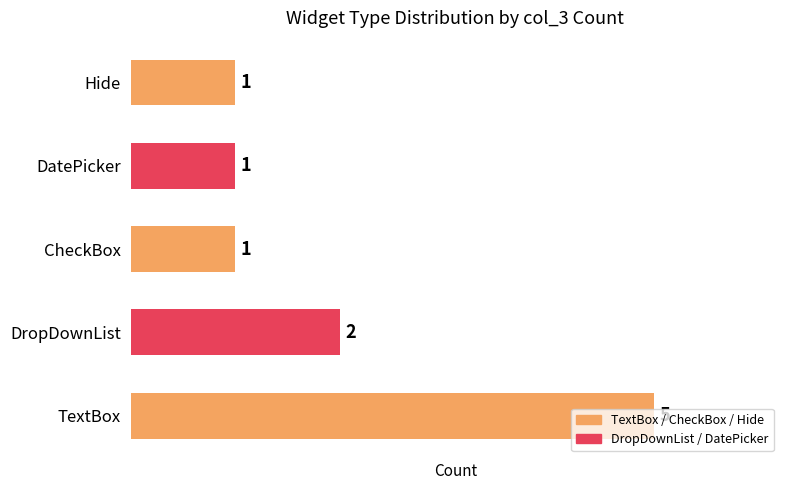

Approximately how many times larger is the value at Hide compared to CheckBox?

1.0